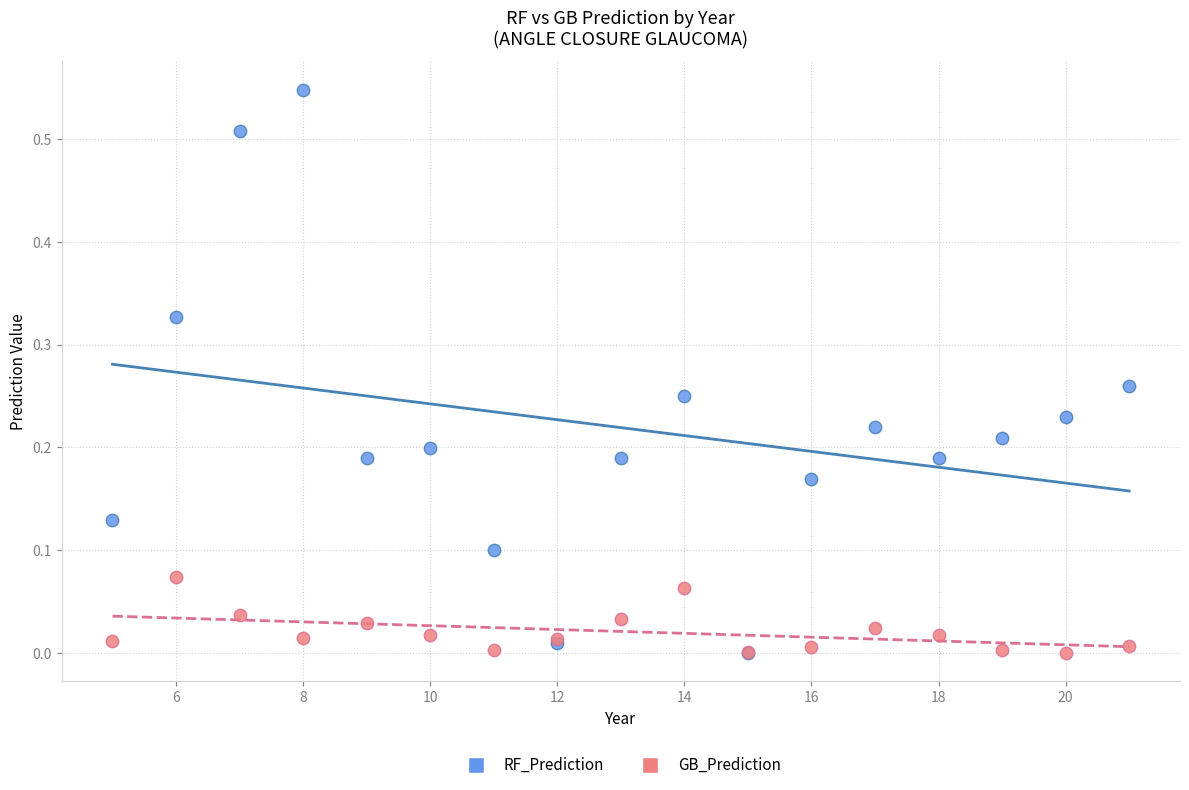

Which series has the widest spread of Y values?

RF_Prediction